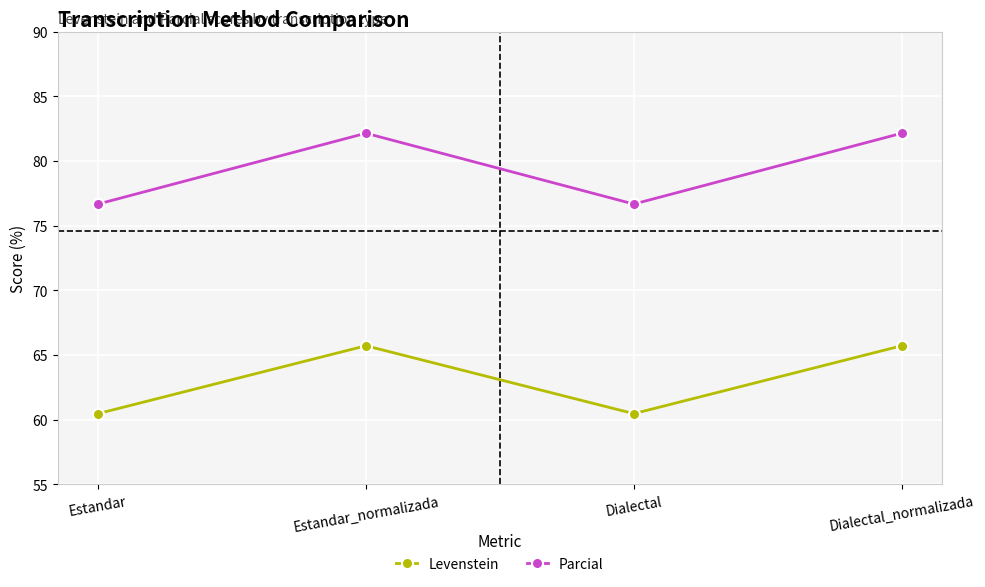

Is this an area chart (filled region under the line)?

No